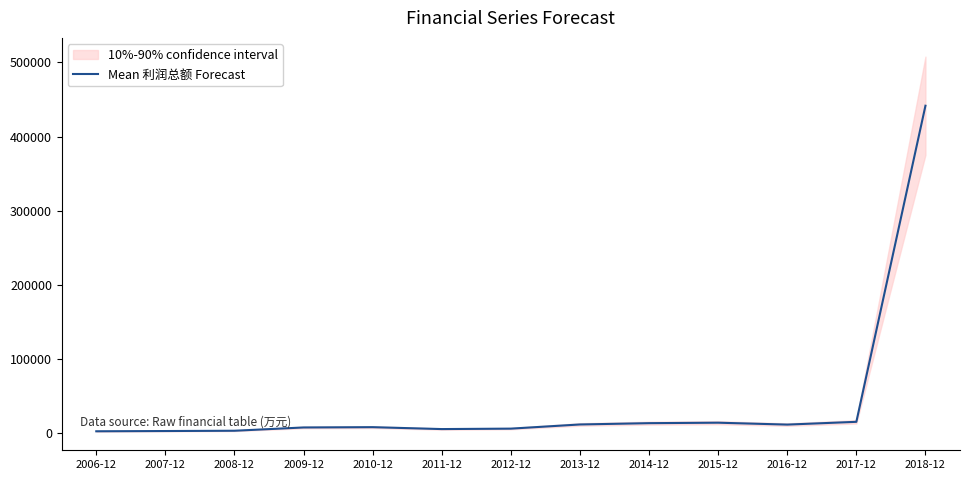

What is the label of the 11th point from the right?

2008-12